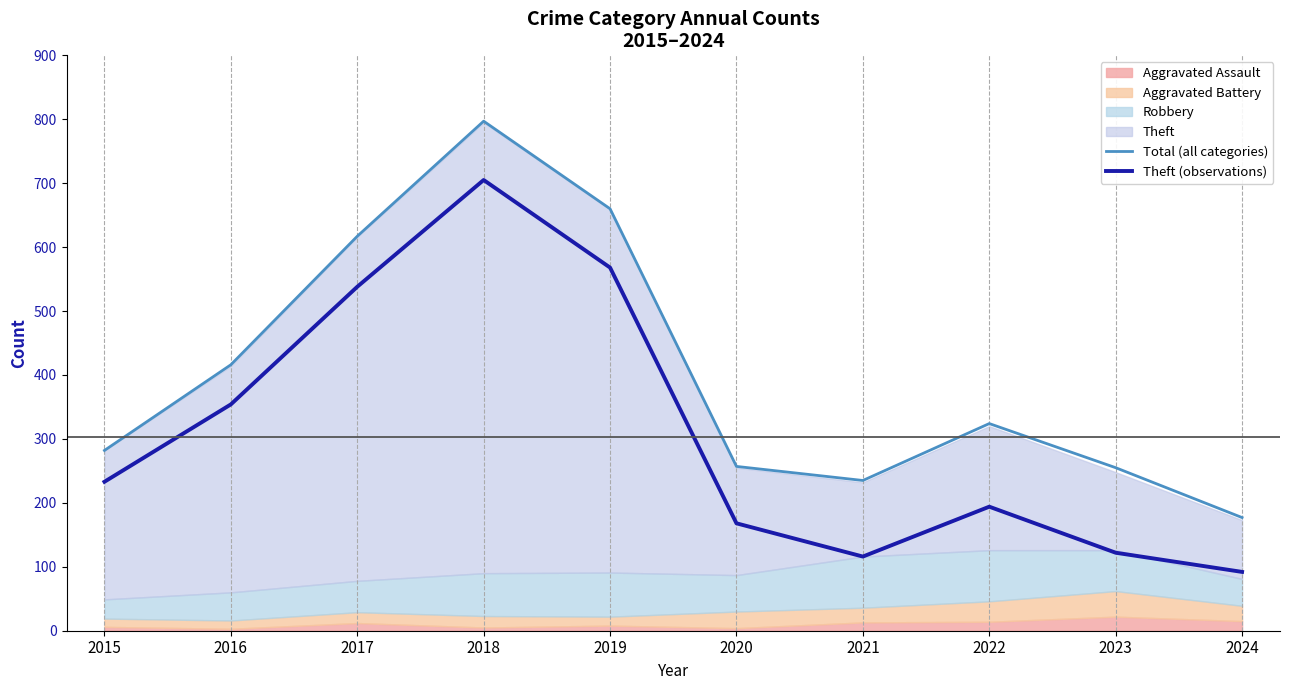

How many lines are shown in the chart?

2